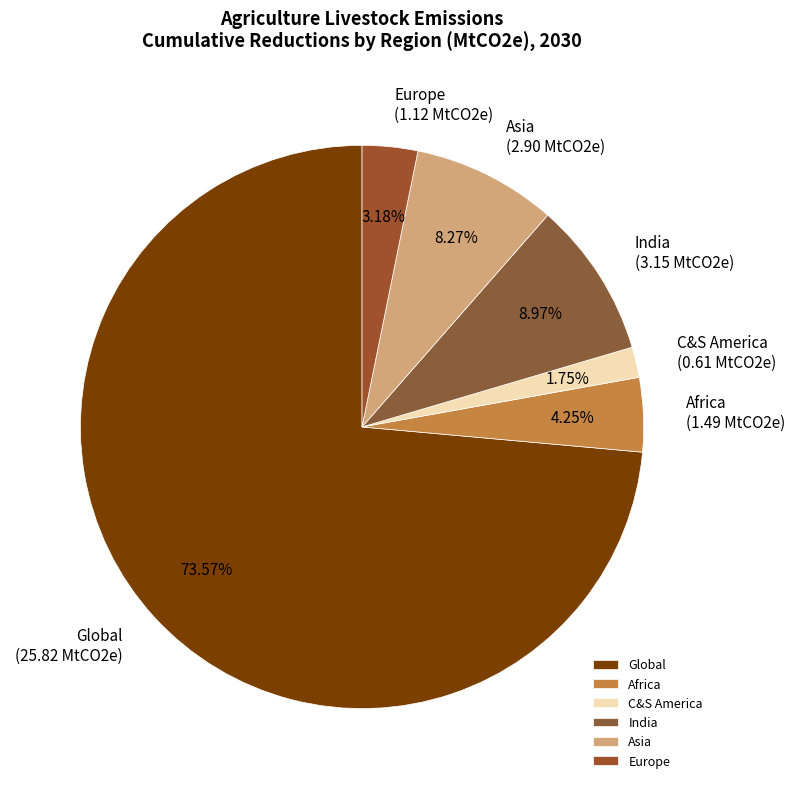

What is the majority slice?

Global